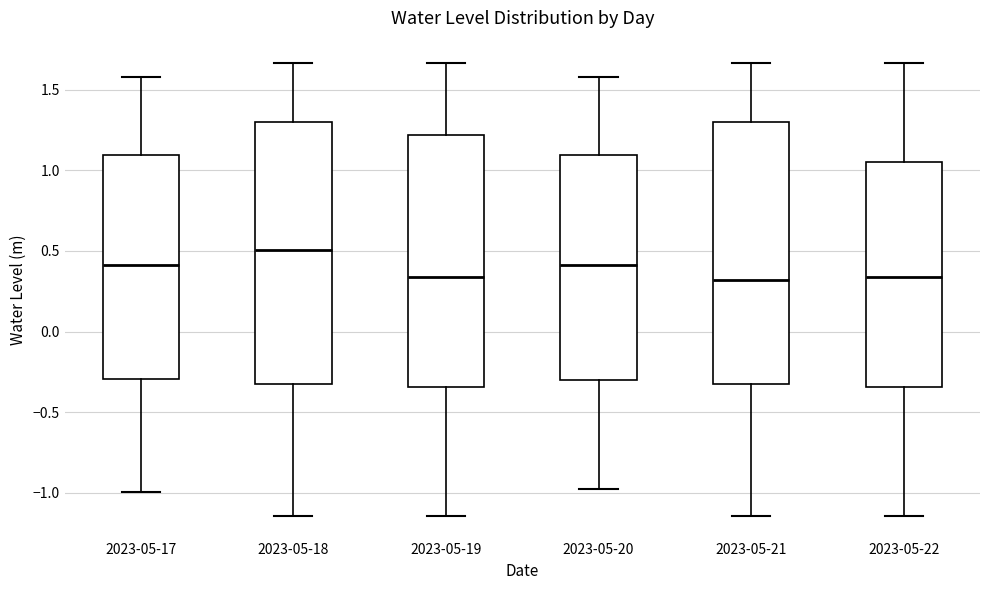

Reading left to right, read every box against the y-axis: the position of its median line, the range the box covers, and the ends of its whiskers. The values are not printed on the chart, so give them approximately, as read against the axis.

2023-05-17: median 0.40, box -0.30 to 1.10, whiskers -1.00 to 1.60
2023-05-18: median 0.50, box -0.30 to 1.30, whiskers -1.15 to 1.65
2023-05-19: median 0.35, box -0.35 to 1.20, whiskers -1.15 to 1.65
2023-05-20: median 0.40, box -0.30 to 1.10, whiskers -0.95 to 1.60
2023-05-21: median 0.30, box -0.30 to 1.30, whiskers -1.15 to 1.65
2023-05-22: median 0.35, box -0.35 to 1.05, whiskers -1.15 to 1.65